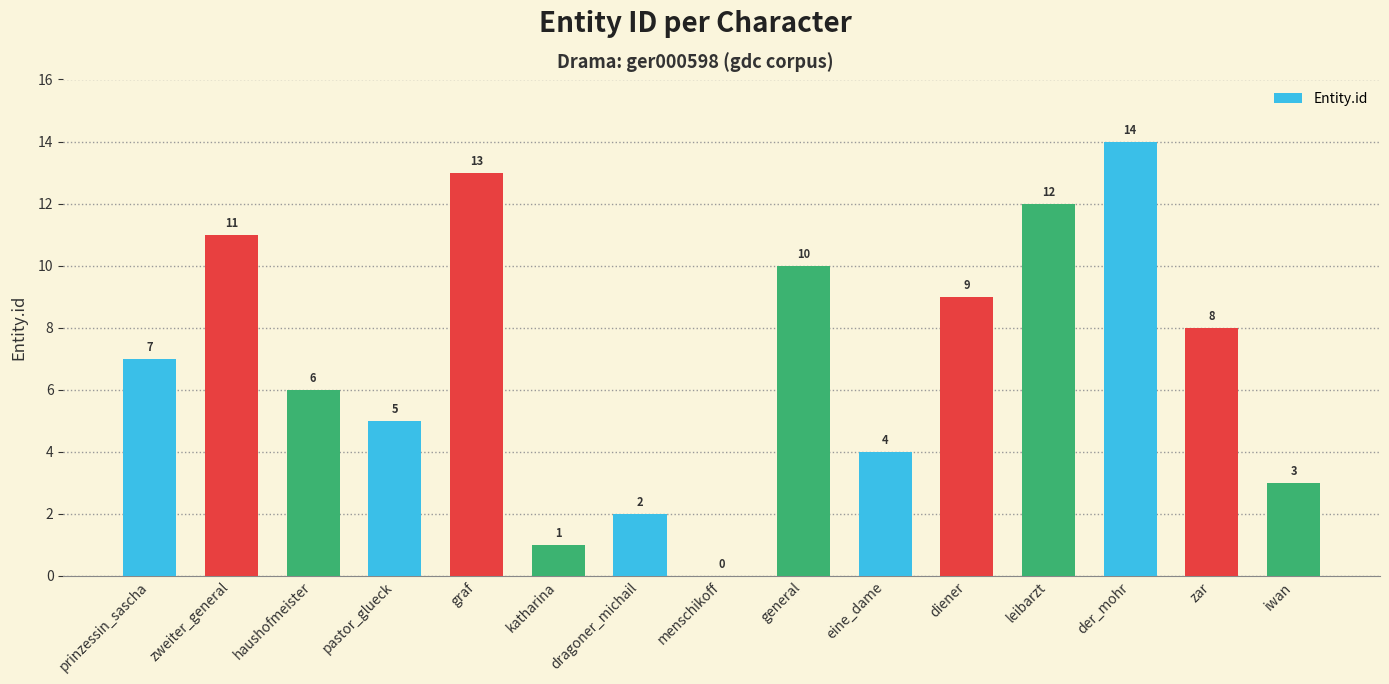

True or false: the data shows 1 at katharina.

True